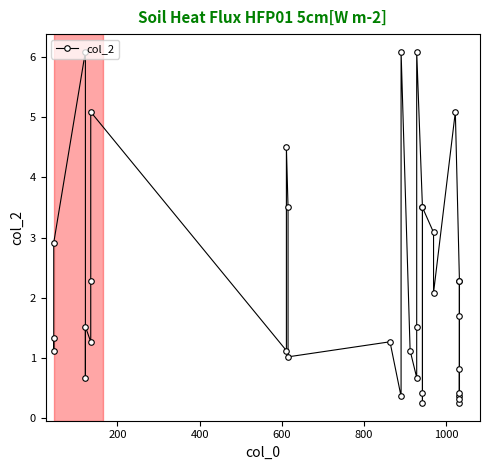

What position from the left is 800?

5